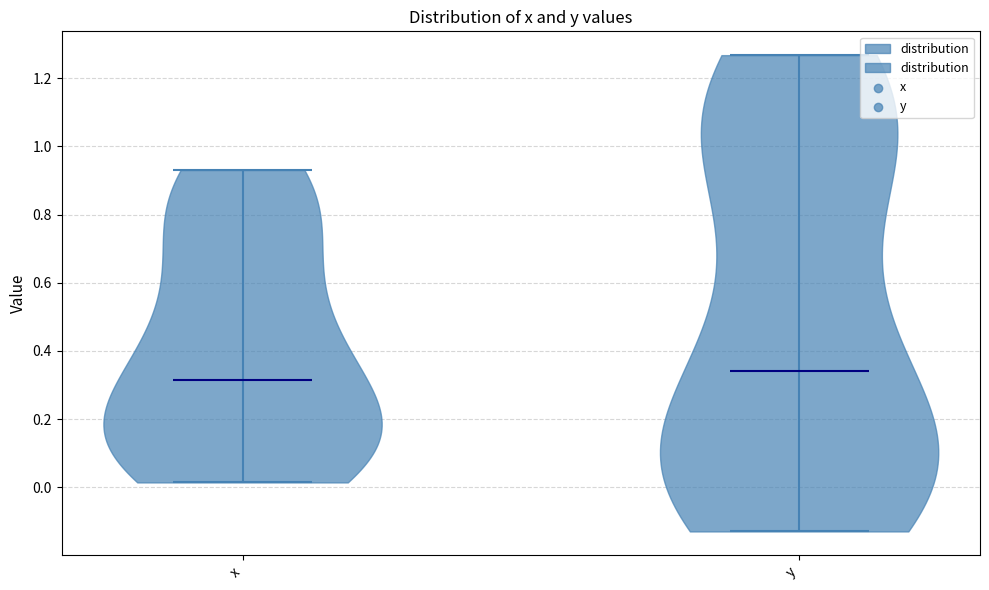

What is the highest point the violin for x reaches on the y-axis? The values are not printed on the chart, so give them approximately, as read against the axis.

0.94